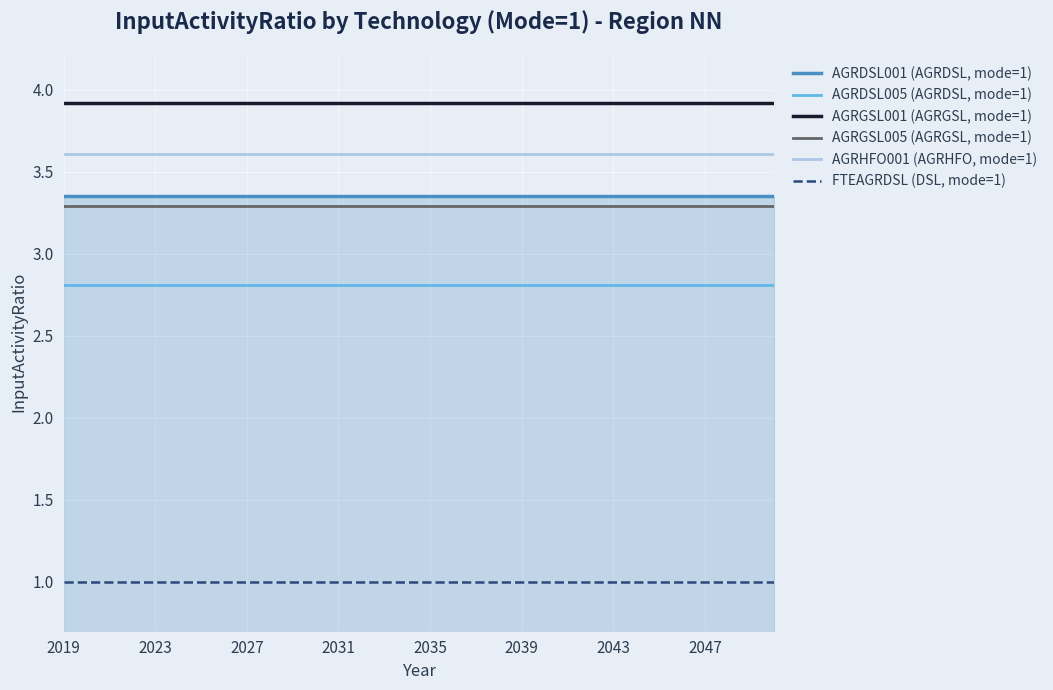

What is the minimum value shown in the chart?

1.0